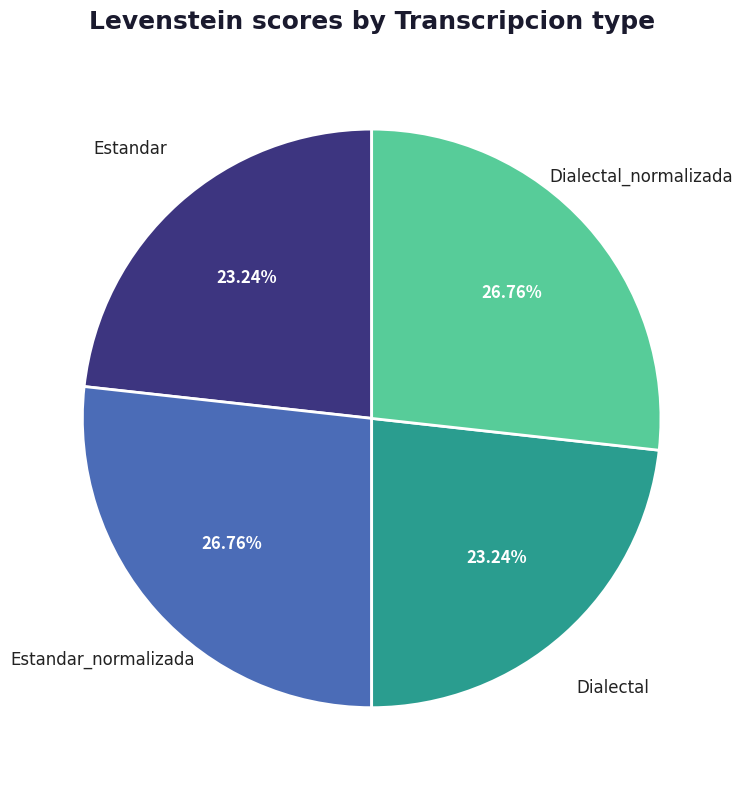

Does any single category account for the majority?

No